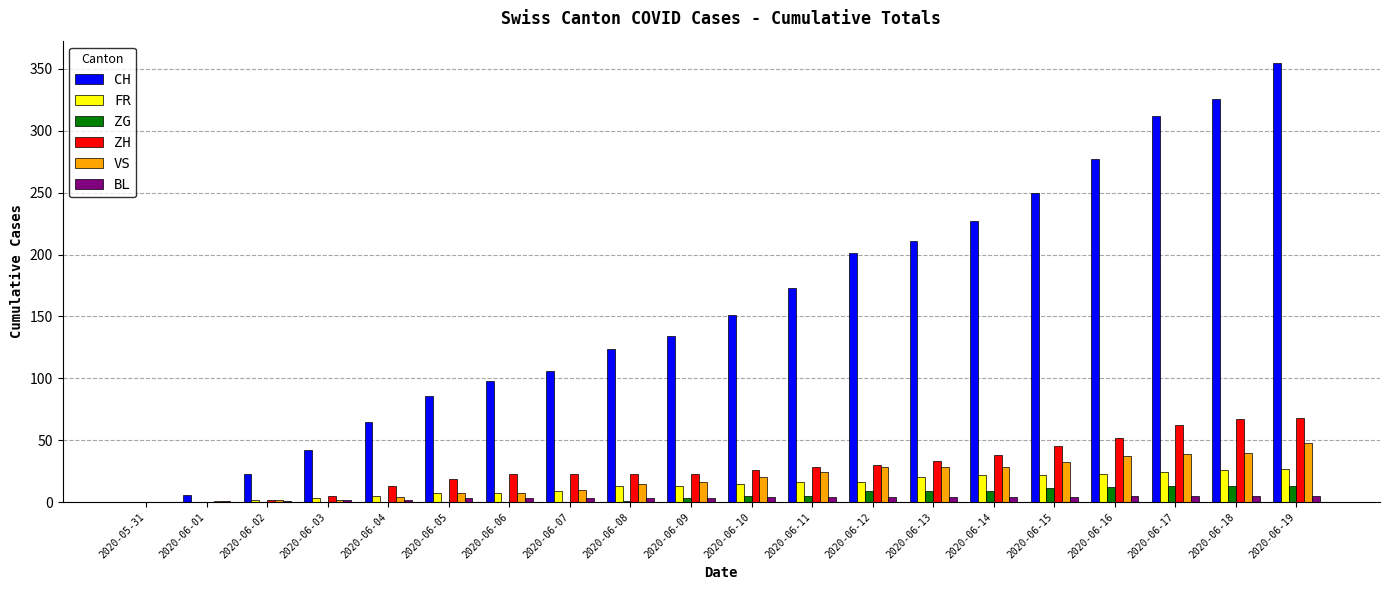

At which category does the chart reach its peak across all series?

2020-06-19